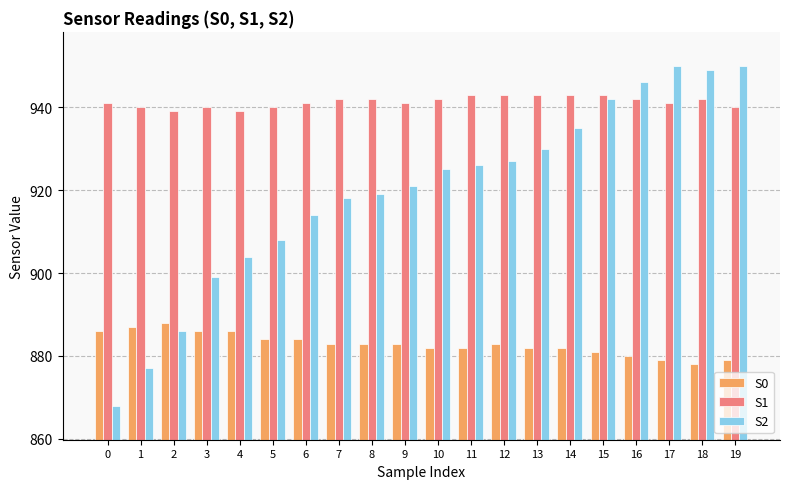

Between 9 and 14, which series saw the biggest shift?

S2